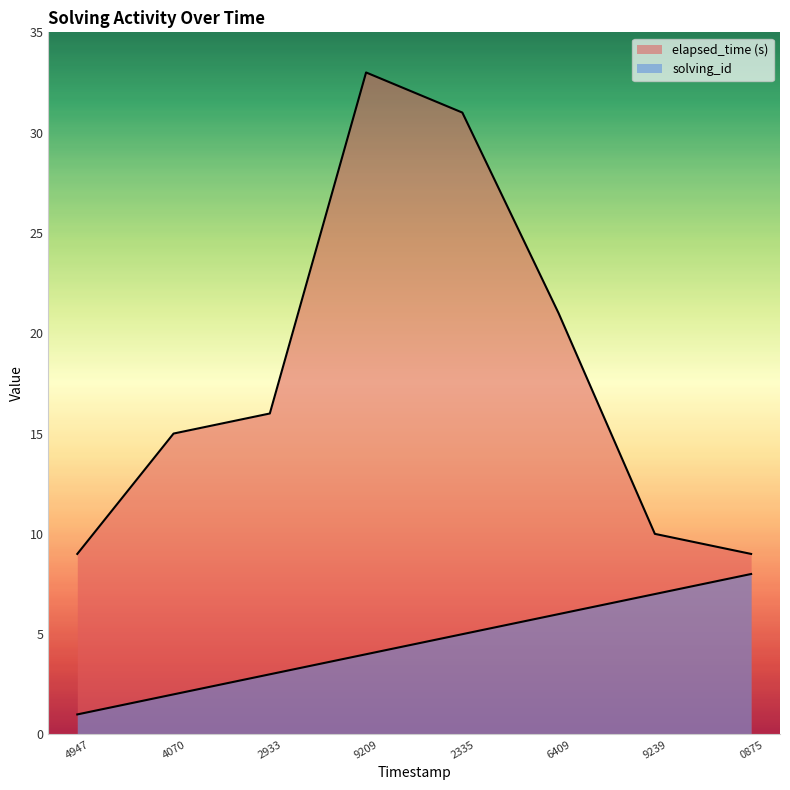

Reading right to left, transcribe all the data shown in this chart.

solving_id: 8	7	6	5	4	3	2	1
elapsed_time: 9	10	21	31	33	16	15	9